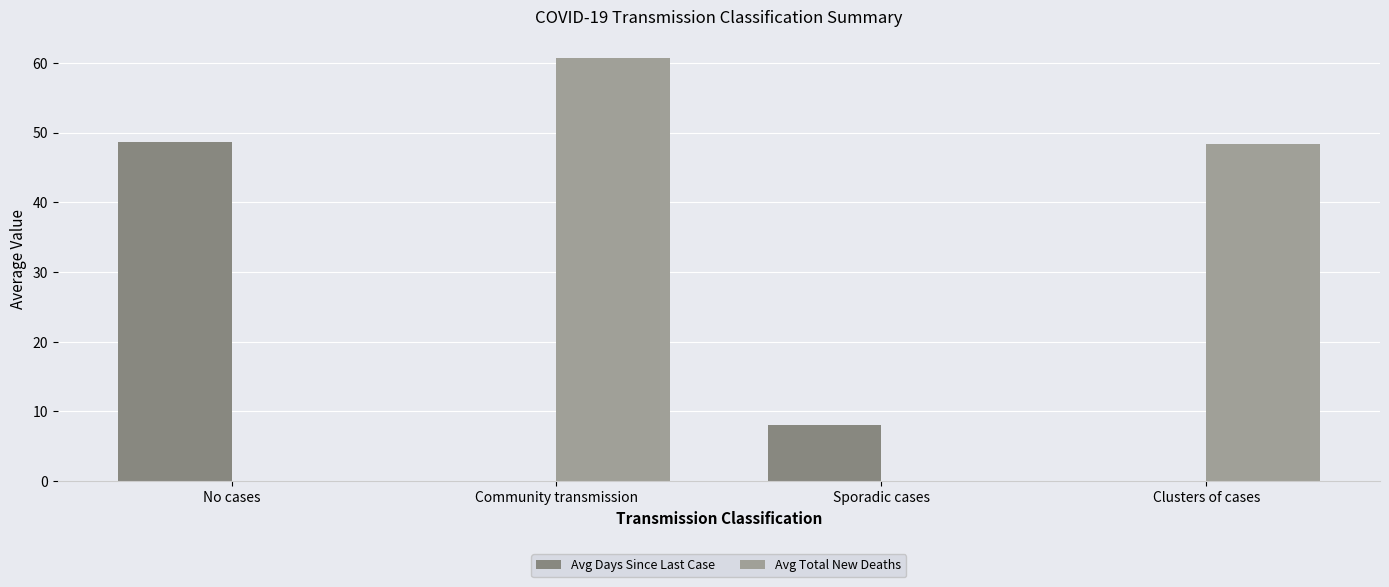

At which category is the sum across all series the highest?

Community transmission